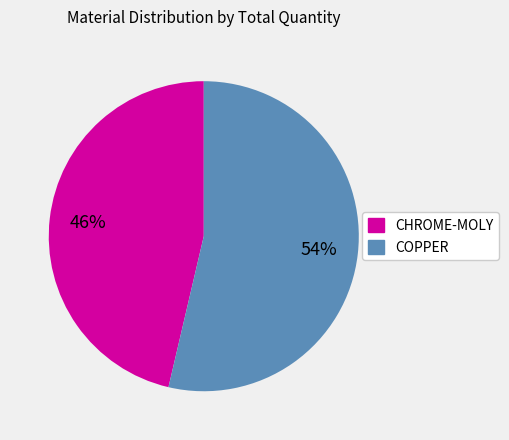

What is the ratio of the value at CHROME-MOLY to the value at COPPER?

0.9